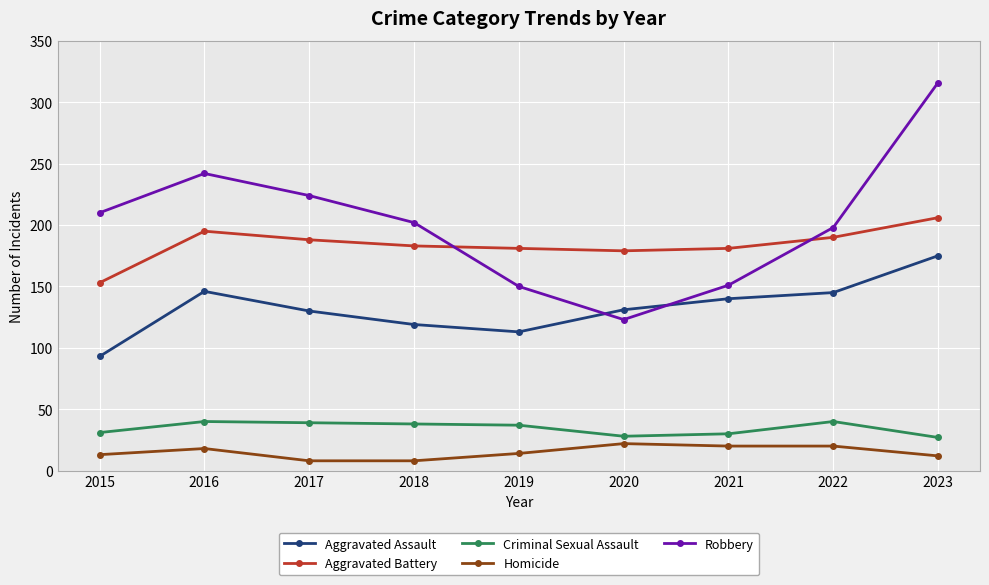

Rank the series by their maximum value, from lowest to highest.

Homicide, Criminal Sexual Assault, Aggravated Assault, Aggravated Battery, Robbery